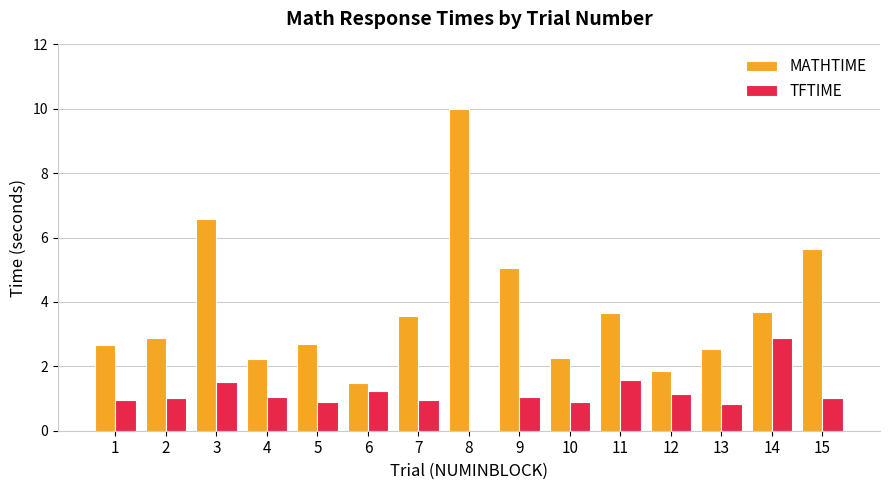

Where does the MATHTIME series first go above 2?

1